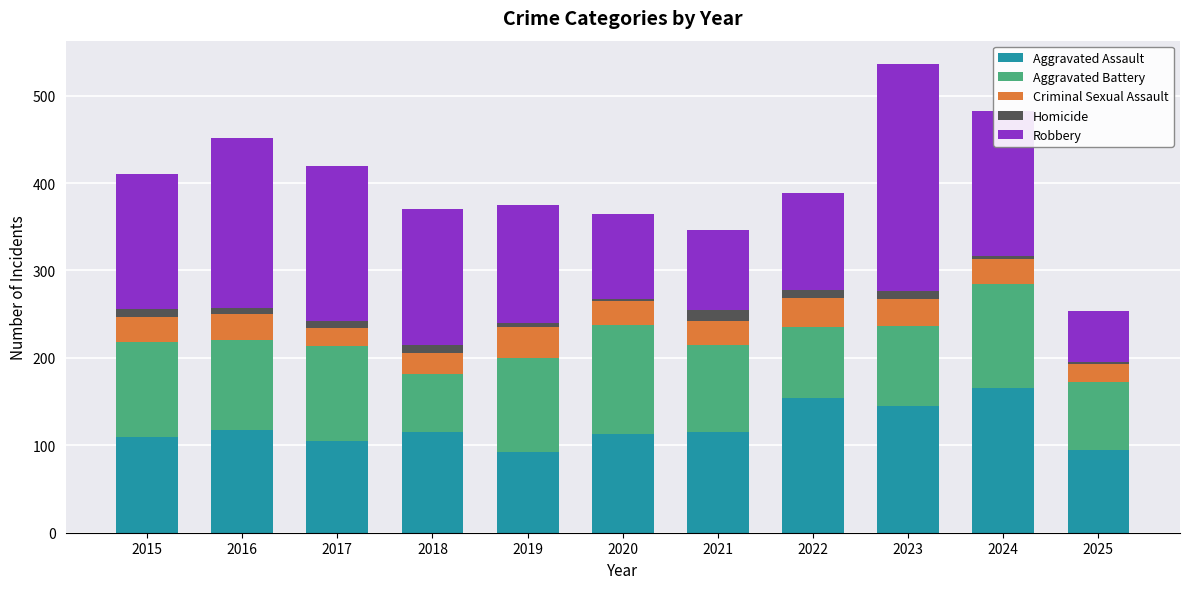

The value of Aggravated Assault at 2016 is 31. True or false?

False